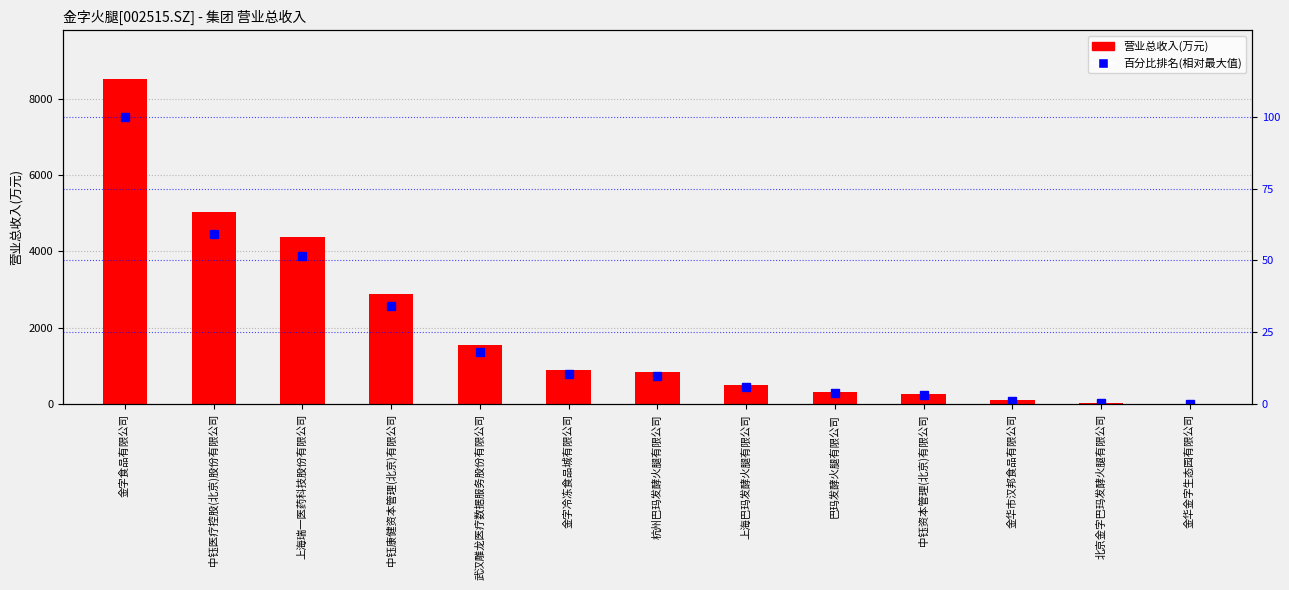

Which series has the largest total across all categories?

营业总收入(万元)